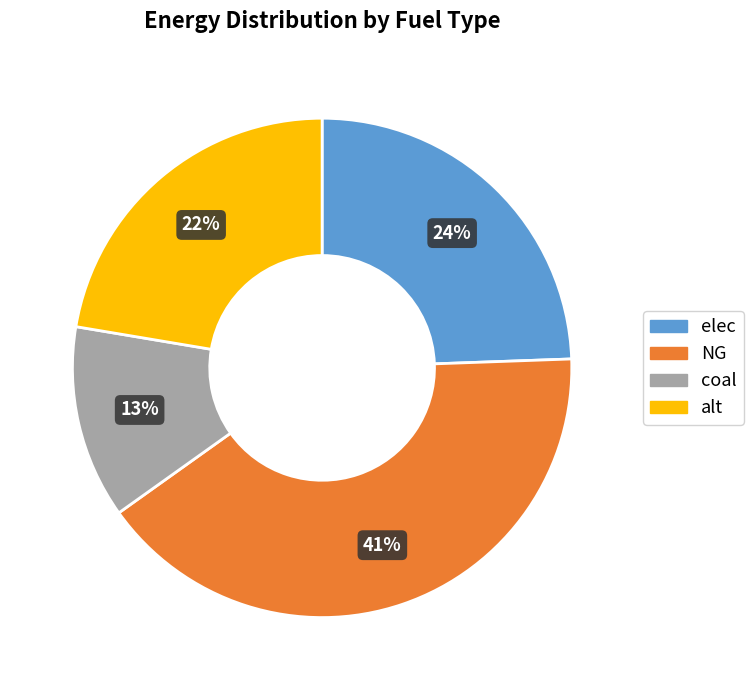

Is there any slice that represents more than half of the pie?

No